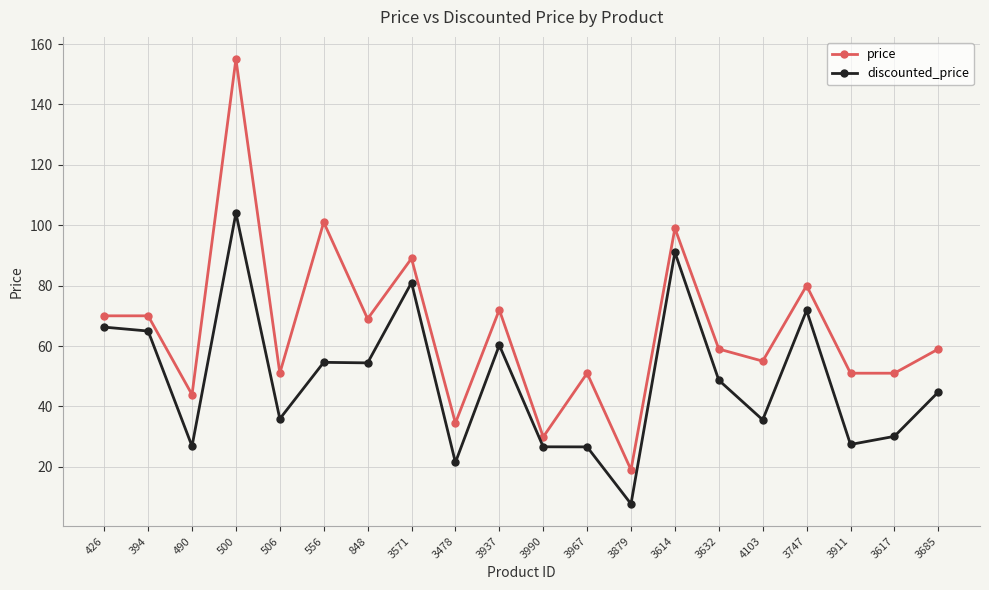

Rank the series at 3632 from lowest to highest value.

discounted_price, price